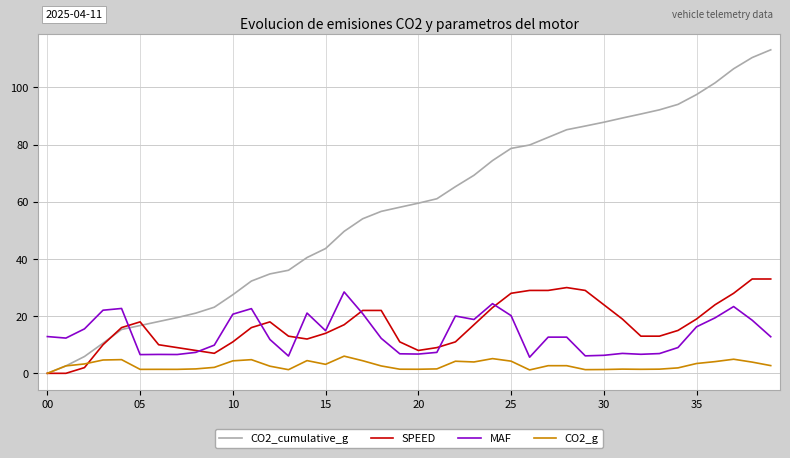

What is the maximum value for CO2_cumulative_g?

113.2